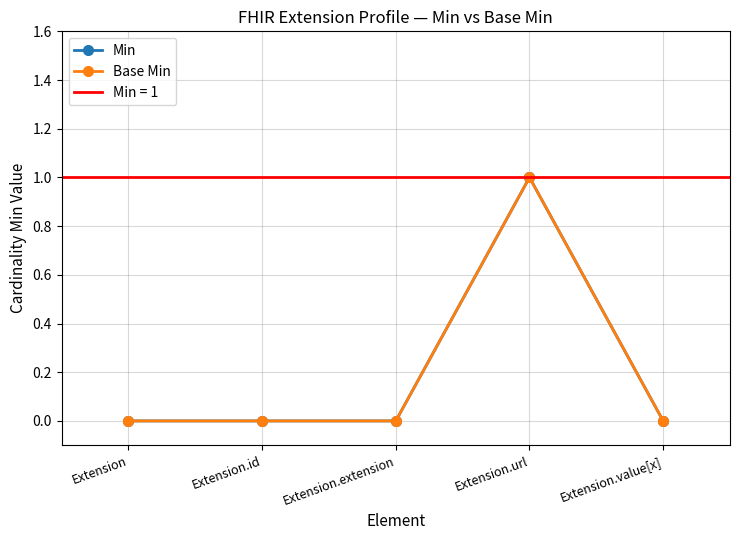

What is the difference between the maximum and second lowest values in the Base Min series?

1